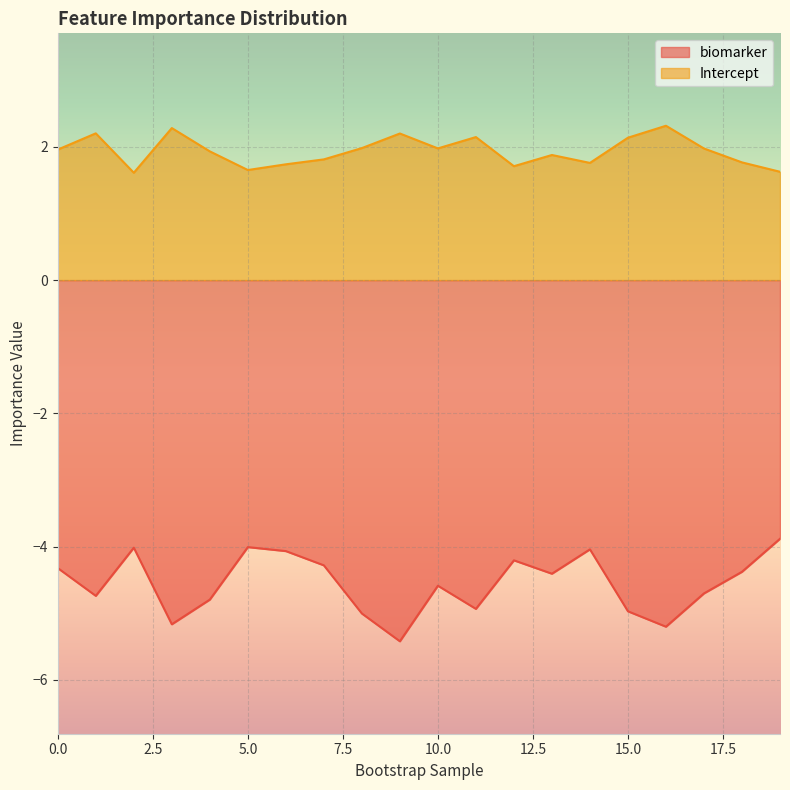

True or false: Intercept and biomarker intersect in this chart.

False